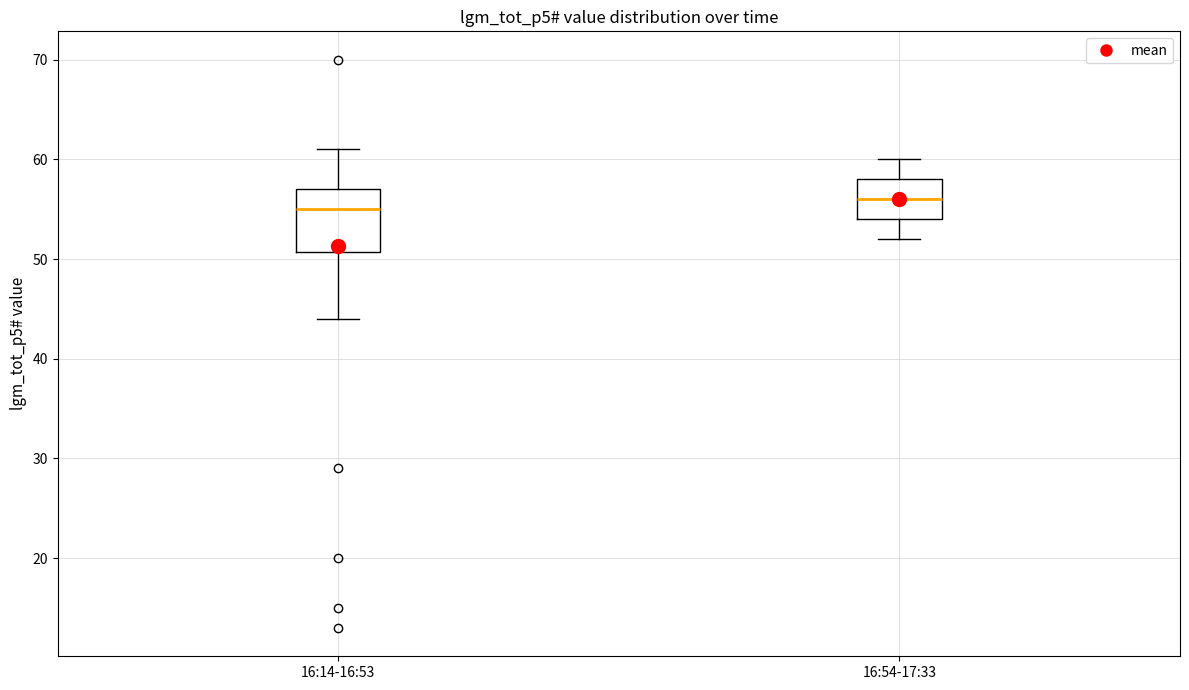

Reading left to right, transcribe this box plot: for each box, give where its median line is, the range the box spans, and where its two whiskers end, as read against the y-axis. The values are not printed on the chart, so give them approximately, as read against the axis.

16:14-16:53: median 55, box 51 to 57, whiskers 44 to 61
16:54-17:33: median 56, box 54 to 58, whiskers 52 to 60